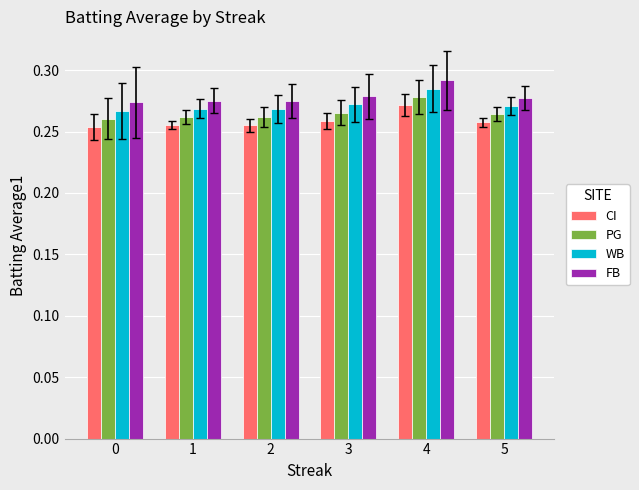

Which category has the highest value across all series?

4